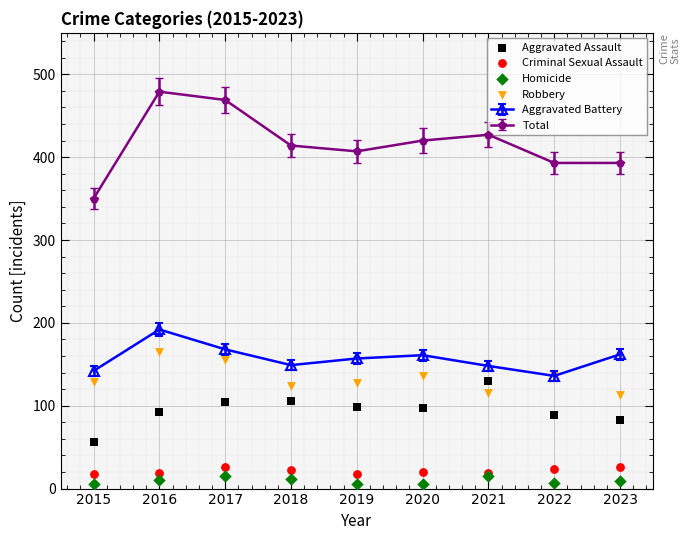

At which category is the sum across all series the highest?

2017